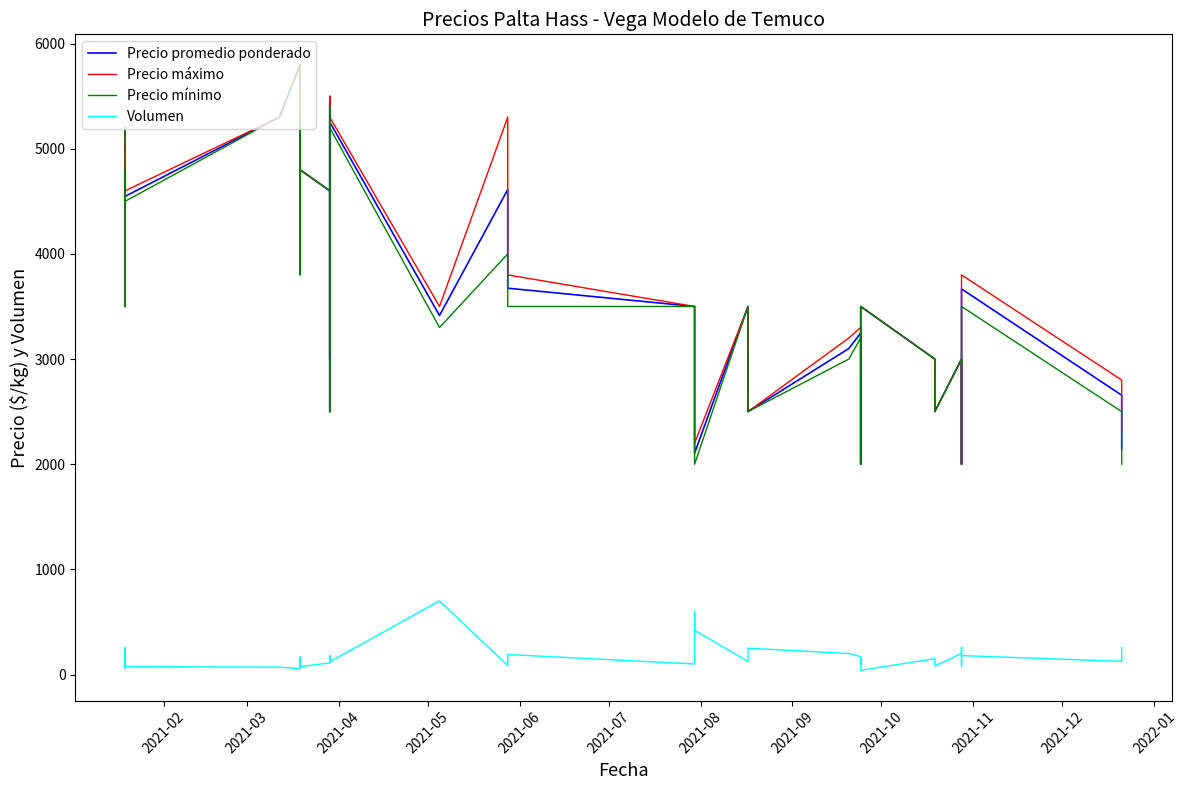

Reading left to right, extract all data points from this chart.

Precio promedio ponderado: 5200	3500	4890	4547	5300	5800	3908	5404	5103	4800	4600	3600	3000	5448	2500	5254	3414	4612	3674	3500	2500	2105	3500	3000	2500	3100	3247	2889	2533	2000	3500	3000	2500	3000	2608	2300	2000	3667	2656	2147
Precio máximo: 5200	3500	5000	4600	5300	5800	4000	5500	5200	4800	4600	3600	3000	5500	2500	5300	3500	5300	3800	3500	2500	2200	3500	3000	2500	3200	3300	3000	2600	2000	3500	3000	2500	3000	2700	2300	2000	3800	2800	2300
Precio mínimo: 5200	3500	4800	4500	5300	5800	3800	5300	5000	4800	4600	3600	3000	5400	2500	5200	3300	4000	3500	3500	2500	2000	3500	3000	2500	3000	3200	2800	2400	2000	3500	3000	2500	3000	2500	2300	2000	3500	2500	2000
Volumen: 55	255	145	75	70	55	120	125	165	75	110	180	155	135	145	120	700	85	190	100	600	420	125	185	250	200	170	90	150	90	40	150	80	200	260	100	80	180	125	255